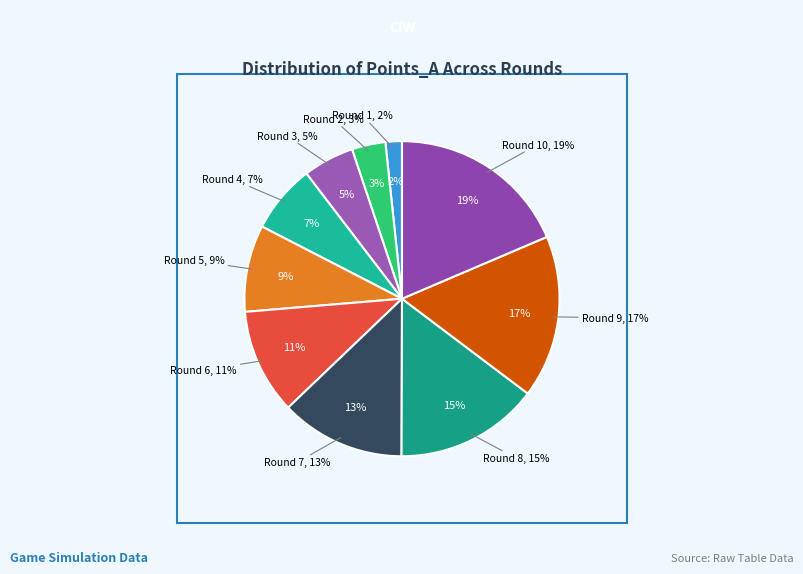

Which has a higher value, Round 8 or Round 10?

Round 10